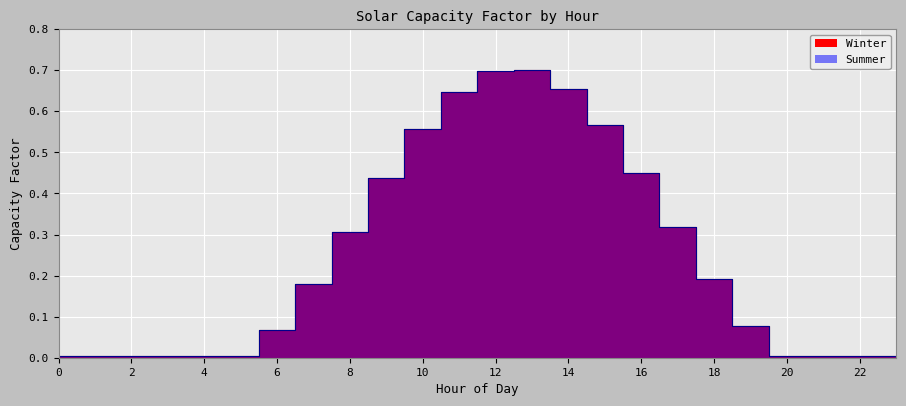

What is the difference between the second highest and minimum values in the Winter series?

0.7